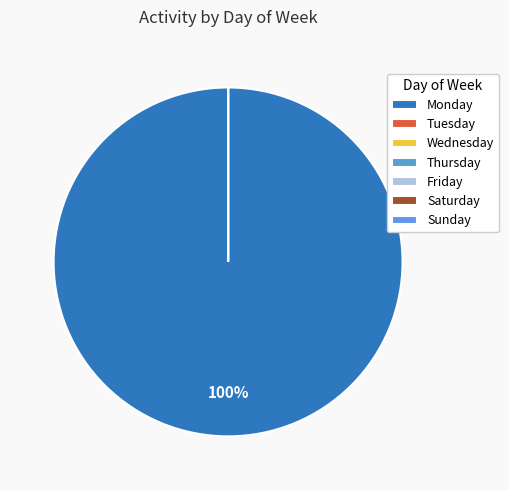

What is the smallest slice in the pie chart?

Tuesday